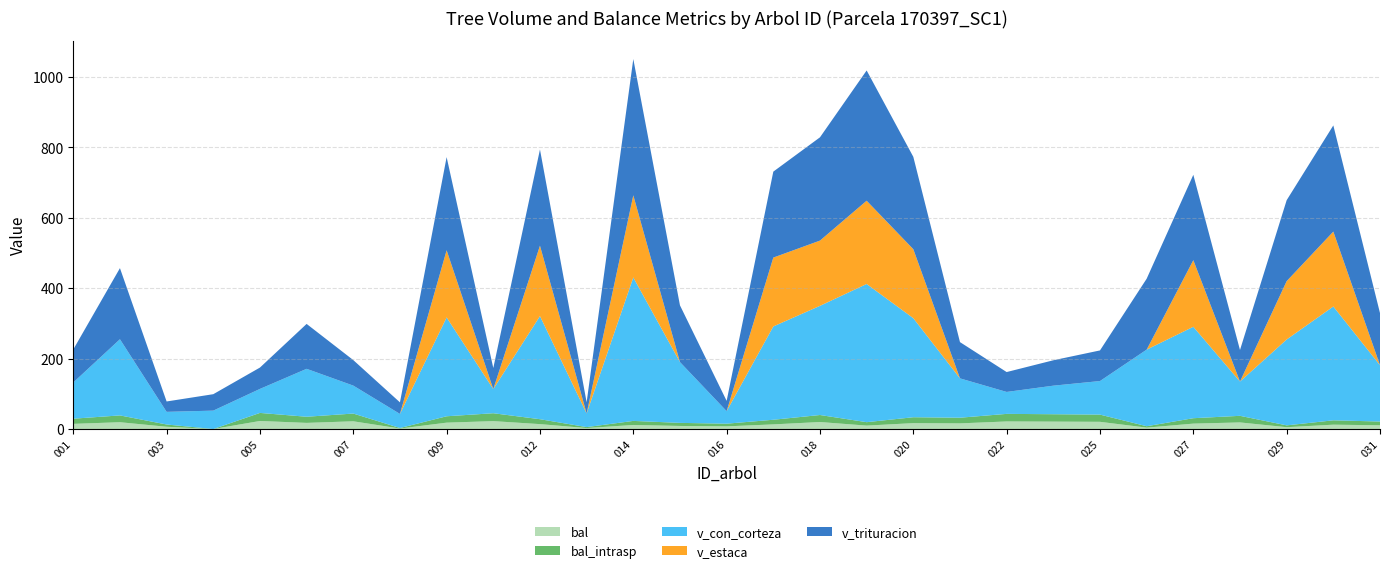

Reading left to right, list all the values displayed in this chart.

bal: 170397001=14.7	170397002=19.3	170397003=6.4	170397004=0.0	170397005=22.9	170397006=17.4	170397007=22.0	170397008=1.4	170397009=18.1	170397011=22.4	170397012=13.9	170397013=2.7	170397014=11.5	170397015=8.7	170397016=7.6	170397017=13.2	170397018=19.9	170397019=9.7	170397020=16.7	170397021=16.1	170397022=21.5	170397024=21.0	170397025=20.5	170397026=4.0	170397027=15.4	170397028=18.7	170397029=5.2	170397030=12.4	170397031=10.6
bal_intrasp: 170397001=14.7	170397002=19.3	170397003=6.4	170397004=0.0	170397005=22.9	170397006=17.4	170397007=22.0	170397008=1.4	170397009=18.1	170397011=22.4	170397012=13.9	170397013=2.7	170397014=11.5	170397015=8.7	170397016=7.6	170397017=13.2	170397018=19.9	170397019=9.7	170397020=16.7	170397021=16.1	170397022=21.5	170397024=21.0	170397025=20.5	170397026=4.0	170397027=15.4	170397028=18.7	170397029=5.2	170397030=12.4	170397031=10.6
v_con_corteza: 170397001=102.8	170397002=216.2	170397003=35.9	170397004=52.2	170397005=68.1	170397006=136.0	170397007=79.3	170397008=40.0	170397009=280.5	170397011=68.6	170397012=292.7	170397013=38.7	170397014=407.2	170397015=172.5	170397016=35.6	170397017=264.8	170397018=309.9	170397019=392.2	170397020=281.1	170397021=111.7	170397022=62.3	170397024=81.0	170397025=95.2	170397026=217.4	170397027=259.5	170397028=97.2	170397029=243.7	170397030=323.1	170397031=159.8
v_estaca: 170397001=0.0	170397002=0.0	170397003=0.0	170397004=0.0	170397005=0.0	170397006=0.0	170397007=0.0	170397008=0.0	170397009=190.7	170397011=0.0	170397012=199.9	170397013=0.0	170397014=233.2	170397015=0.0	170397016=0.0	170397017=195.5	170397018=185.2	170397019=236.3	170397020=195.8	170397021=0.0	170397022=0.0	170397024=0.0	170397025=0.0	170397026=0.0	170397027=189.1	170397028=0.0	170397029=165.6	170397030=212.6	170397031=0.0
v_trituracion: 170397001=93.7	170397002=201.8	170397003=29.4	170397004=46.6	170397005=60.6	170397006=127.5	170397007=72.4	170397008=32.8	170397009=264.4	170397011=59.8	170397012=273.0	170397013=31.8	170397014=386.9	170397015=161.1	170397016=29.2	170397017=244.0	170397018=293.1	170397019=369.7	170397020=262.2	170397021=102.9	170397022=56.5	170397024=72.1	170397025=86.9	170397026=201.2	170397027=242.2	170397028=89.6	170397029=229.7	170397030=301.3	170397031=148.0